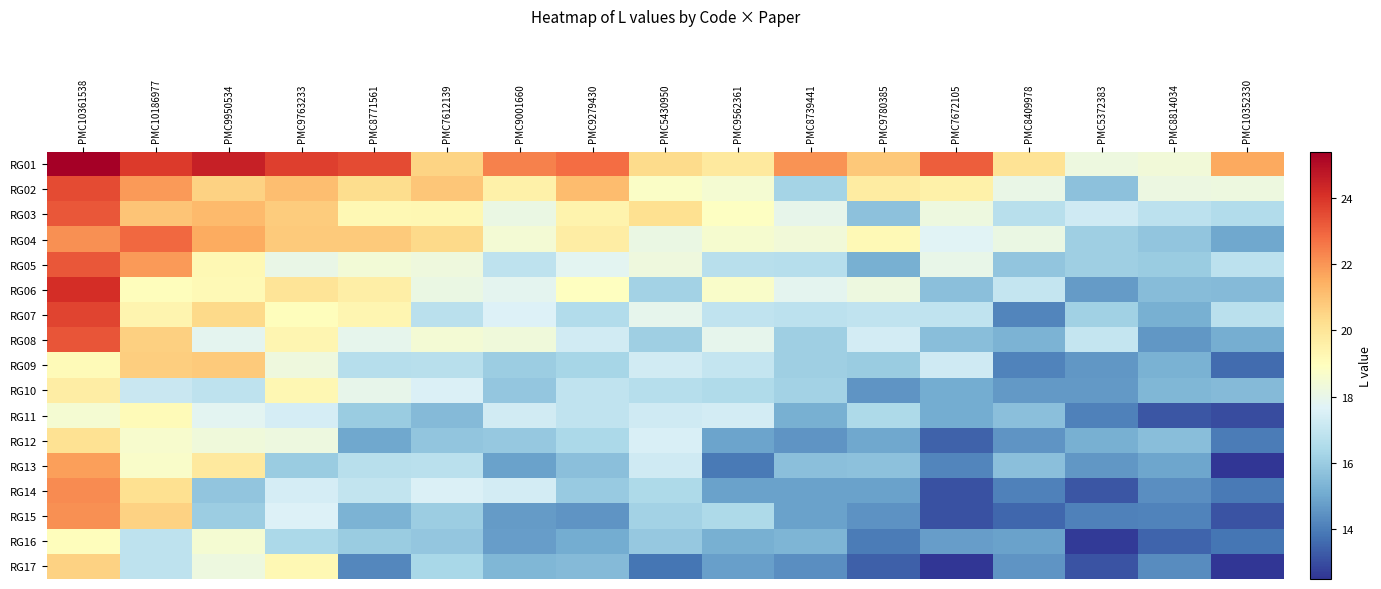

Reading left to right, extract all data points from this chart.

RG01: PMC10361538=25.4	PMC10186977=23.9	PMC9950534=24.5	PMC9763233=23.8	PMC8771561=23.5	PMC7612139=20.5	PMC9001660=22.4	PMC9279430=22.8	PMC5430950=20.3	PMC9562361=19.8	PMC8739441=22.0	PMC9780385=20.8	PMC7672105=23.1	PMC8409978=20.1	PMC5372383=18.2	PMC8814034=18.4	PMC10352330=21.6
RG02: PMC10361538=23.5	PMC10186977=21.9	PMC9950534=20.6	PMC9763233=21.1	PMC8771561=20.3	PMC7612139=20.9	PMC9001660=19.5	PMC9279430=21.1	PMC5430950=18.8	PMC9562361=18.5	PMC8739441=16.3	PMC9780385=19.7	PMC7672105=19.5	PMC8409978=18.1	PMC5372383=15.7	PMC8814034=18.2	PMC10352330=18.2
RG03: PMC10361538=23.2	PMC10186977=20.9	PMC9950534=21.2	PMC9763233=20.7	PMC8771561=19.2	PMC7612139=19.3	PMC9001660=18.1	PMC9279430=19.4	PMC5430950=20.2	PMC9562361=18.9	PMC8739441=18.0	PMC9780385=15.7	PMC7672105=18.2	PMC8409978=16.7	PMC5372383=17.3	PMC8814034=16.8	PMC10352330=16.6
RG04: PMC10361538=22.1	PMC10186977=22.9	PMC9950534=21.5	PMC9763233=20.8	PMC8771561=20.8	PMC7612139=20.4	PMC9001660=18.5	PMC9279430=19.7	PMC5430950=18.1	PMC9562361=18.6	PMC8739441=18.3	PMC9780385=19.2	PMC7672105=17.7	PMC8409978=18.1	PMC5372383=16.1	PMC8814034=15.8	PMC10352330=15.0
RG05: PMC10361538=23.3	PMC10186977=21.9	PMC9950534=19.2	PMC9763233=18.1	PMC8771561=18.4	PMC7612139=18.3	PMC9001660=16.8	PMC9279430=17.8	PMC5430950=18.3	PMC9562361=16.7	PMC8739441=16.6	PMC9780385=15.2	PMC7672105=18.0	PMC8409978=15.8	PMC5372383=16.1	PMC8814034=16.0	PMC10352330=16.8
RG06: PMC10361538=24.1	PMC10186977=19.0	PMC9950534=19.2	PMC9763233=20.0	PMC8771561=19.6	PMC7612139=18.1	PMC9001660=17.9	PMC9279430=18.9	PMC5430950=16.2	PMC9562361=18.7	PMC8739441=17.9	PMC9780385=18.2	PMC7672105=15.6	PMC8409978=17.0	PMC5372383=14.7	PMC8814034=15.5	PMC10352330=15.5
RG07: PMC10361538=23.7	PMC10186977=19.4	PMC9950534=20.4	PMC9763233=19.0	PMC8771561=19.3	PMC7612139=16.8	PMC9001660=17.6	PMC9279430=16.6	PMC5430950=17.9	PMC9562361=16.9	PMC8739441=16.8	PMC9780385=16.9	PMC7672105=16.9	PMC8409978=14.2	PMC5372383=16.1	PMC8814034=15.2	PMC10352330=16.7
RG08: PMC10361538=23.3	PMC10186977=20.6	PMC9950534=17.9	PMC9763233=19.3	PMC8771561=17.9	PMC7612139=18.5	PMC9001660=18.3	PMC9279430=17.3	PMC5430950=16.1	PMC9562361=17.9	PMC8739441=16.1	PMC9780385=17.4	PMC7672105=15.6	PMC8409978=15.3	PMC5372383=17.0	PMC8814034=14.6	PMC10352330=15.1
RG09: PMC10361538=19.1	PMC10186977=20.7	PMC9950534=20.8	PMC9763233=18.2	PMC8771561=16.7	PMC7612139=16.7	PMC9001660=16.1	PMC9279430=16.3	PMC5430950=17.3	PMC9562361=17.0	PMC8739441=16.1	PMC9780385=16.0	PMC7672105=17.3	PMC8409978=14.2	PMC5372383=14.6	PMC8814034=15.3	PMC10352330=13.7
RG10: PMC10361538=19.7	PMC10186977=17.1	PMC9950534=16.8	PMC9763233=19.3	PMC8771561=18.0	PMC7612139=17.5	PMC9001660=15.8	PMC9279430=16.9	PMC5430950=16.7	PMC9562361=16.5	PMC8739441=16.2	PMC9780385=14.5	PMC7672105=15.1	PMC8409978=14.6	PMC5372383=14.7	PMC8814034=15.4	PMC10352330=15.5
RG11: PMC10361538=18.5	PMC10186977=19.1	PMC9950534=17.8	PMC9763233=17.4	PMC8771561=16.0	PMC7612139=15.5	PMC9001660=17.3	PMC9279430=16.9	PMC5430950=17.3	PMC9562361=17.4	PMC8739441=15.2	PMC9780385=16.4	PMC7672105=15.1	PMC8409978=15.7	PMC5372383=14.1	PMC8814034=13.2	PMC10352330=13.0
RG12: PMC10361538=20.1	PMC10186977=18.6	PMC9950534=18.3	PMC9763233=18.2	PMC8771561=15.0	PMC7612139=15.8	PMC9001660=15.9	PMC9279430=16.4	PMC5430950=17.5	PMC9562361=14.9	PMC8739441=14.6	PMC9780385=15.0	PMC7672105=13.4	PMC8409978=14.5	PMC5372383=15.2	PMC8814034=15.6	PMC10352330=14.0
RG13: PMC10361538=21.8	PMC10186977=18.7	PMC9950534=19.8	PMC9763233=16.0	PMC8771561=16.7	PMC7612139=16.8	PMC9001660=14.8	PMC9279430=15.6	PMC5430950=17.3	PMC9562361=13.9	PMC8739441=15.6	PMC9780385=15.7	PMC7672105=14.2	PMC8409978=15.6	PMC5372383=14.6	PMC8814034=14.9	PMC10352330=12.5
RG14: PMC10361538=22.2	PMC10186977=20.2	PMC9950534=15.8	PMC9763233=17.4	PMC8771561=17.0	PMC7612139=17.6	PMC9001660=17.4	PMC9279430=16.0	PMC5430950=16.5	PMC9562361=14.8	PMC8739441=14.8	PMC9780385=14.9	PMC7672105=13.1	PMC8409978=14.1	PMC5372383=13.2	PMC8814034=14.4	PMC10352330=13.9
RG15: PMC10361538=22.1	PMC10186977=20.6	PMC9950534=16.1	PMC9763233=17.6	PMC8771561=15.3	PMC7612139=16.1	PMC9001660=14.7	PMC9279430=14.5	PMC5430950=16.2	PMC9562361=16.5	PMC8739441=14.8	PMC9780385=14.5	PMC7672105=13.1	PMC8409978=13.5	PMC5372383=14.1	PMC8814034=14.1	PMC10352330=13.1
RG16: PMC10361538=19.0	PMC10186977=16.9	PMC9950534=18.5	PMC9763233=16.4	PMC8771561=16.0	PMC7612139=15.9	PMC9001660=14.7	PMC9279430=15.1	PMC5430950=15.9	PMC9562361=15.2	PMC8739441=15.3	PMC9780385=14.0	PMC7672105=14.7	PMC8409978=14.9	PMC5372383=12.6	PMC8814034=13.5	PMC10352330=13.9
RG17: PMC10361538=20.6	PMC10186977=16.8	PMC9950534=18.2	PMC9763233=19.2	PMC8771561=14.2	PMC7612139=16.4	PMC9001660=15.4	PMC9279430=15.5	PMC5430950=13.8	PMC9562361=14.8	PMC8739441=14.4	PMC9780385=13.4	PMC7672105=12.5	PMC8409978=14.5	PMC5372383=13.2	PMC8814034=14.3	PMC10352330=12.5